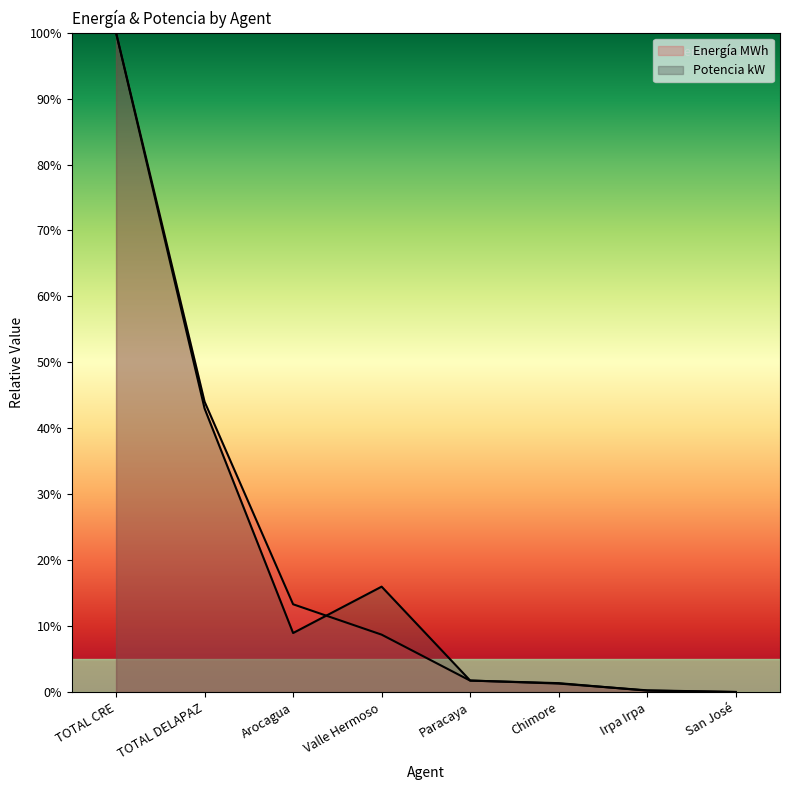

Which series changed the most between Irpa Irpa and San José?

Potencia kW